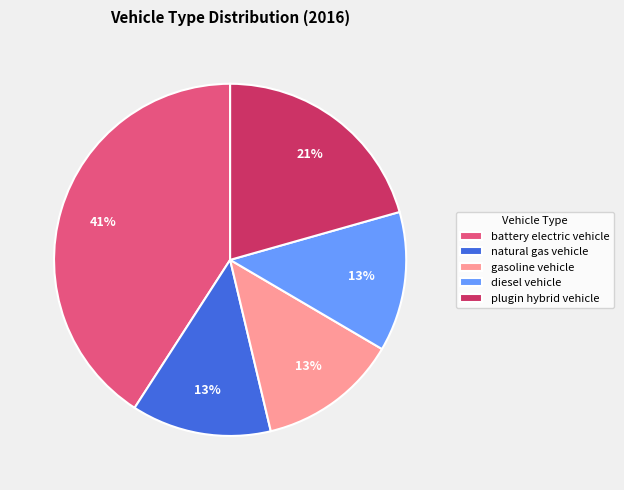

To the nearest percent, what is the average slice percentage?

20%